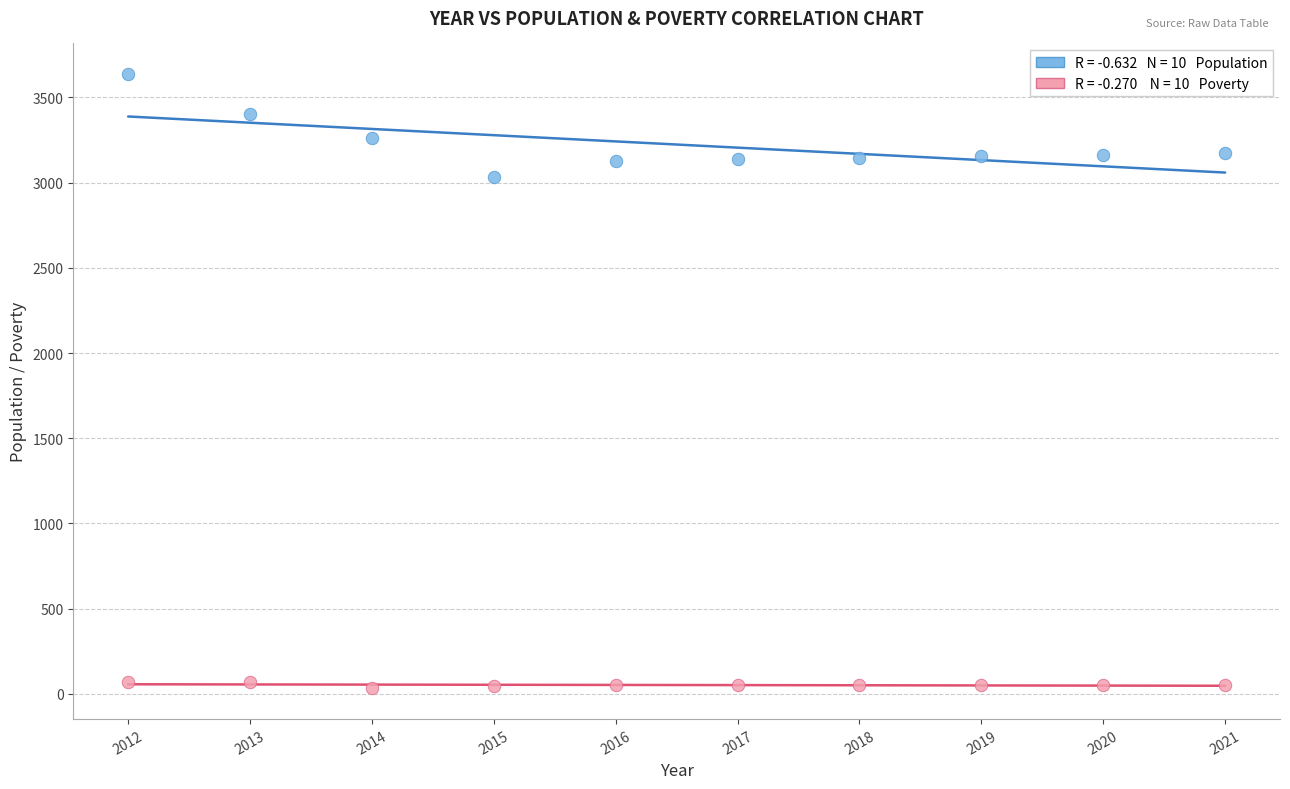

Across all series, what Y value is closest to 1834?

3031